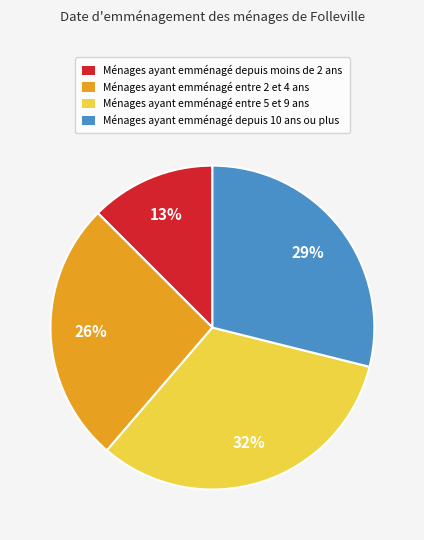

To the nearest percent, what is the average slice percentage?

25%